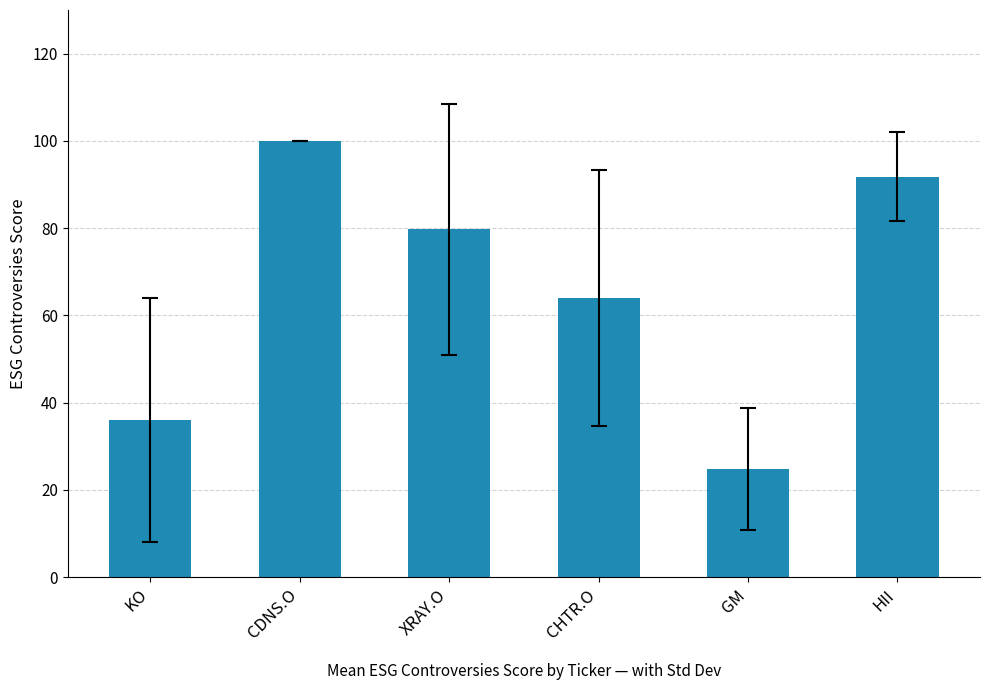

Which category has the highest value across all series?

CDNS.O